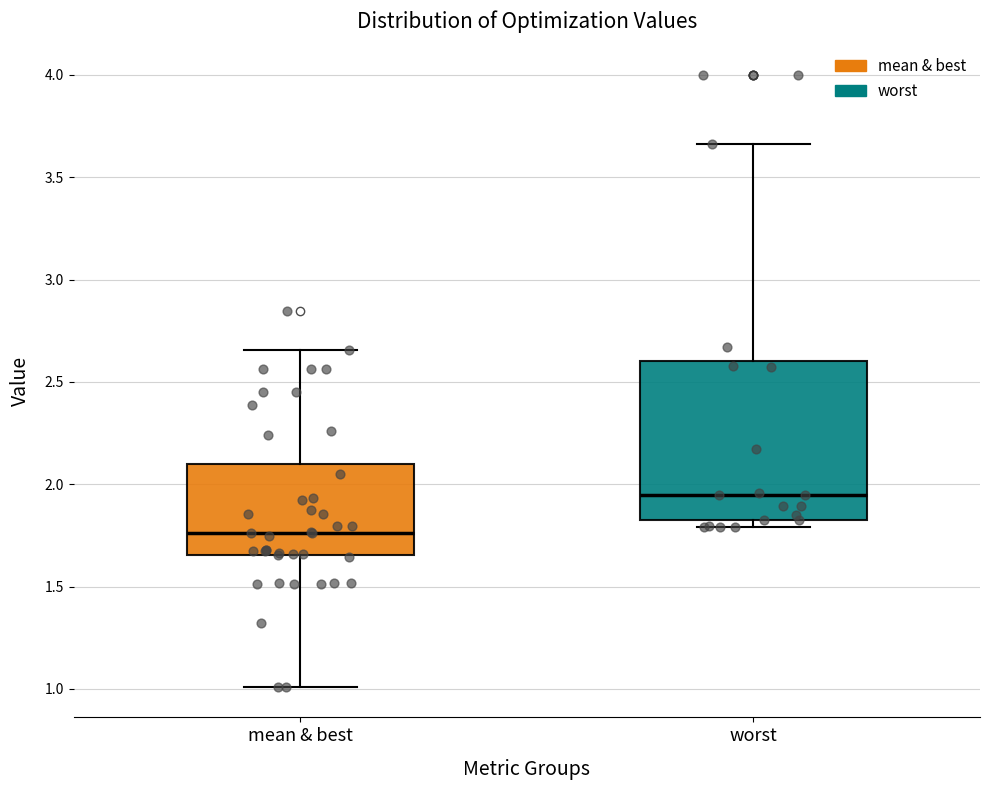

Reading left to right, transcribe this box plot: for each box, give where its median line is, the range the box spans, and where its two whiskers end, as read against the y-axis. The values are not printed on the chart, so give them approximately, as read against the axis.

mean & best: median 1.75, box 1.65 to 2.10, whiskers 1.00 to 2.65
worst: median 1.95, box 1.85 to 2.60, whiskers 1.80 to 3.65